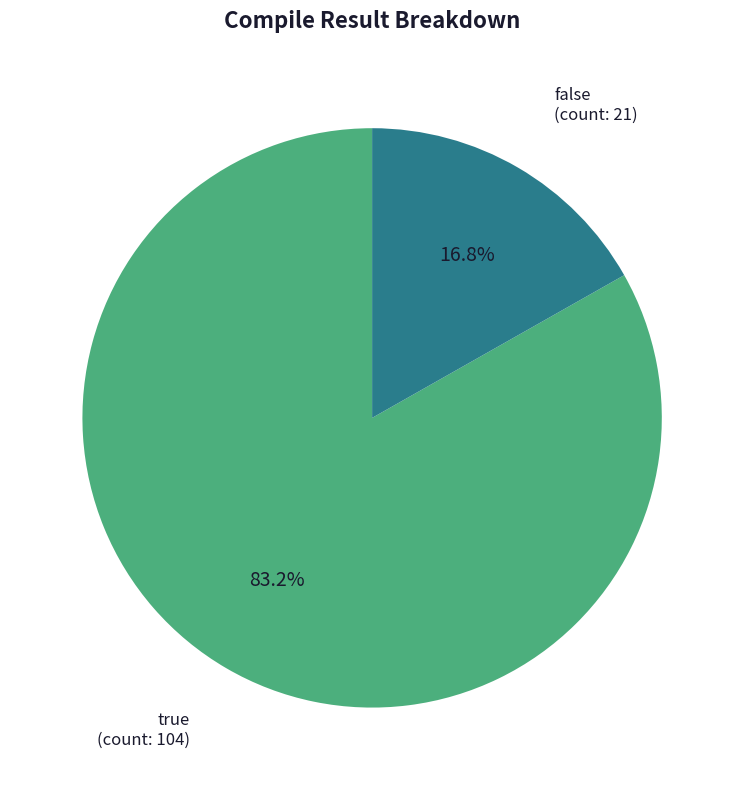

The true slice represents 83% of the pie. True or false?

True